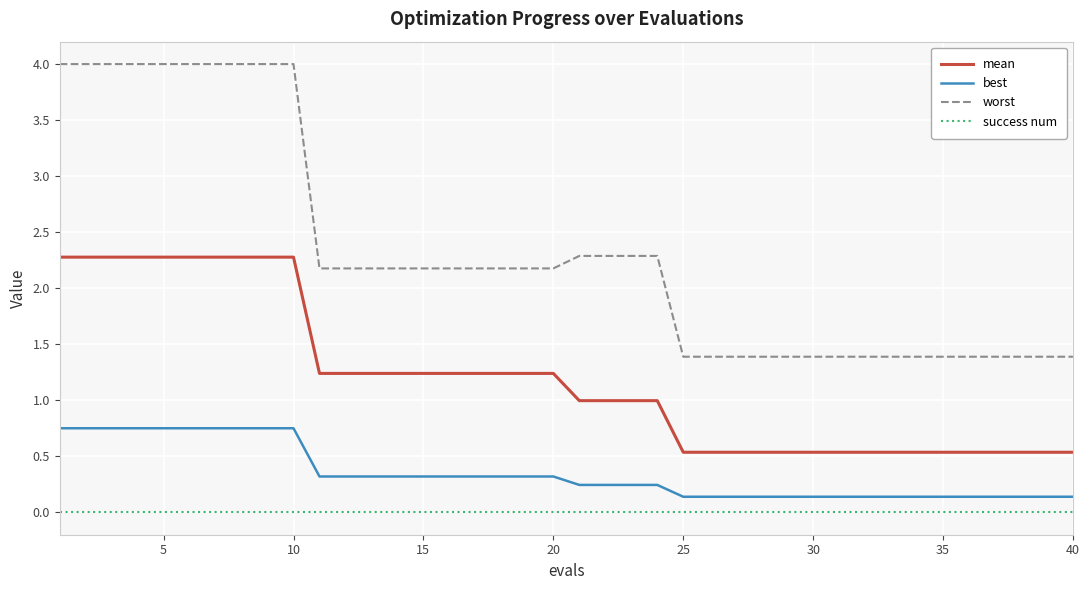

What is the minimum value for worst?

1.4